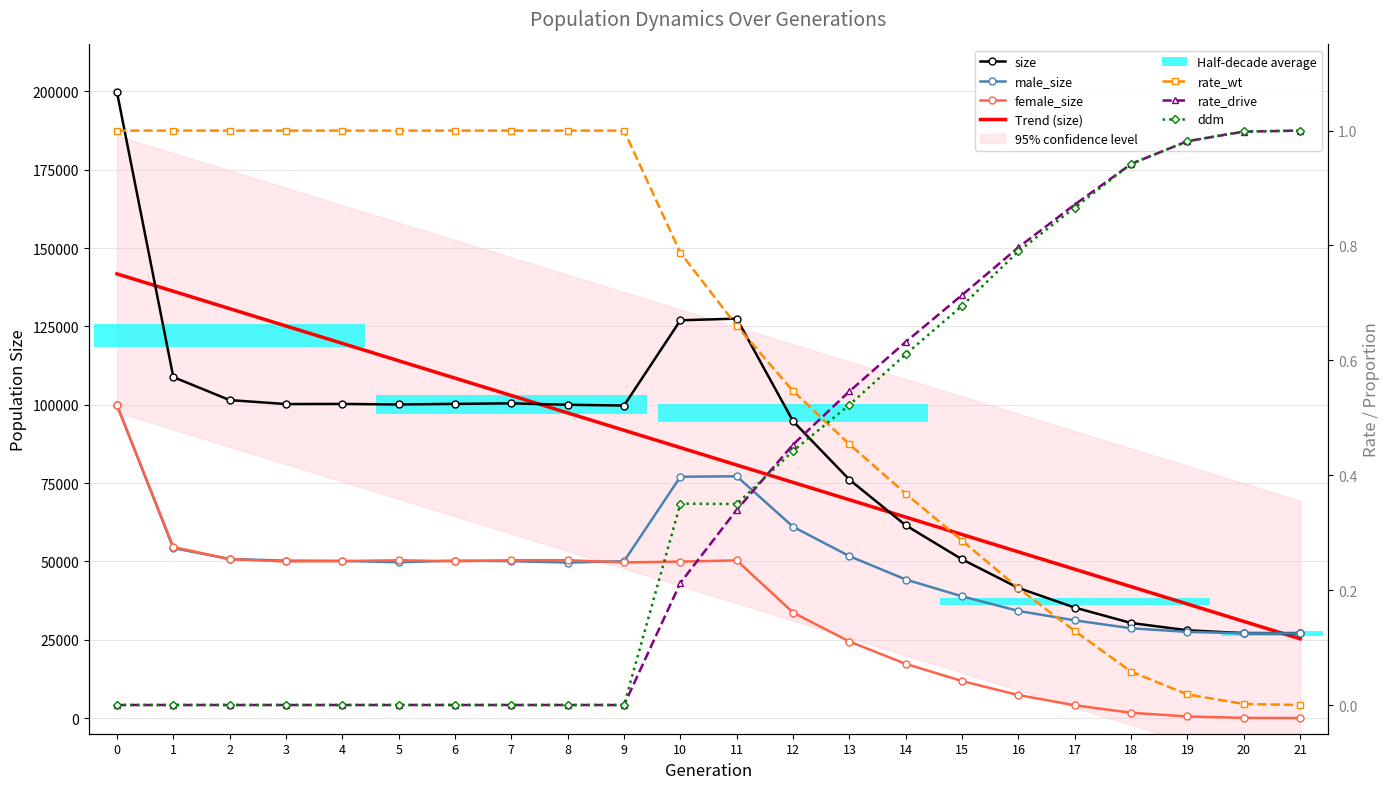

What is the value of the female_size point at the 15th from the left?

17293.0